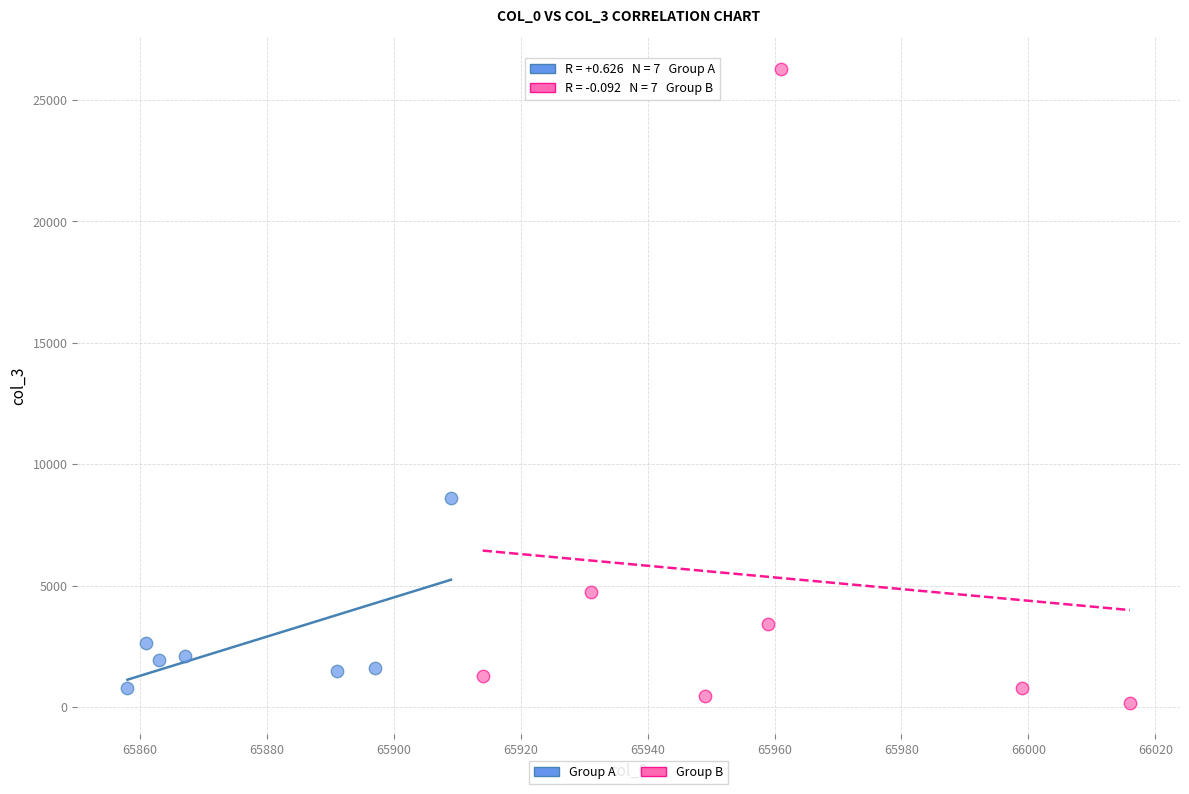

What are all the series names shown in the legend?

Group A, Group B